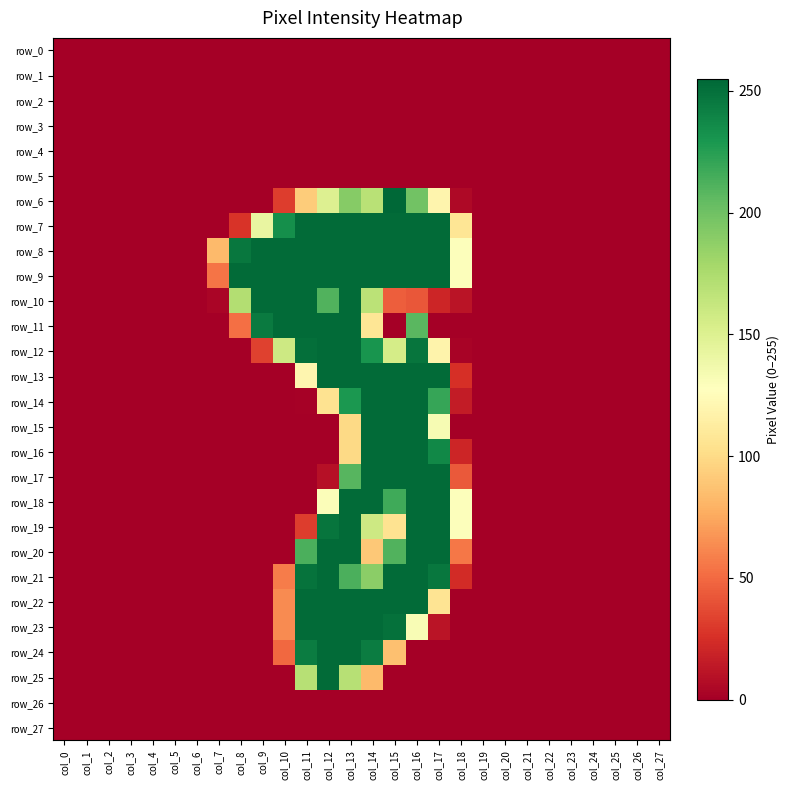

At which label is row_9 closest to 126?

col_18